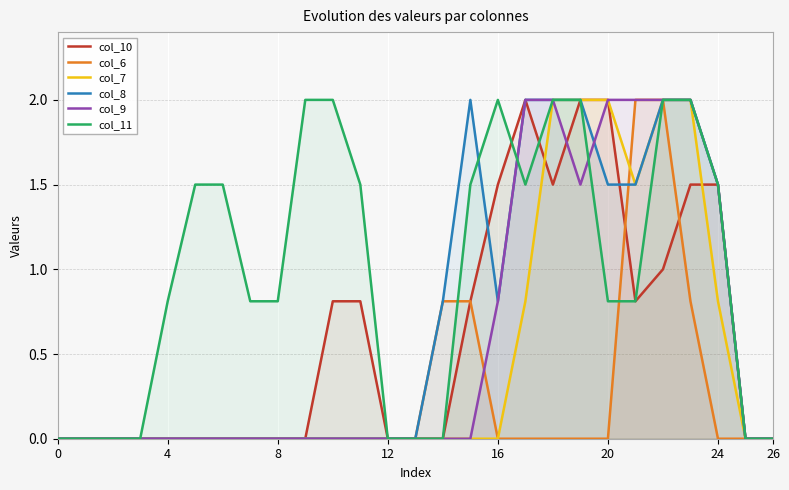

At which label is col_7 closest to 1?

17